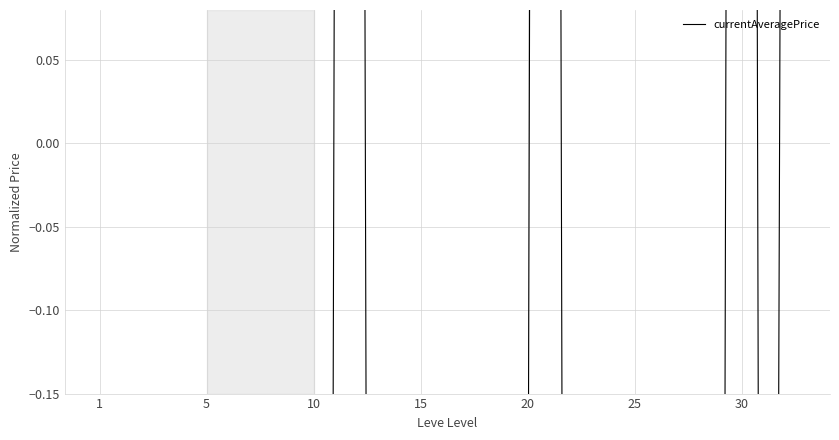

Reading right to left, what are all the values shown in this chart?

2.7	-0.4	-0.5	3.8	-0.4	-0.5	-0.4	-0.4	-0.5	-0.5	-0.5	-0.5	-0.4	-0.5	3.7	-0.3	-0.5	-0.4	-0.4	-0.5	-0.4	-0.5	-0.5	-0.4	-0.4	3.5	-0.5	-0.5	-0.5	-0.4	-0.5	-0.4	-0.5	-0.5	-0.5	-0.5	-0.4	-0.5	-0.4	-0.4